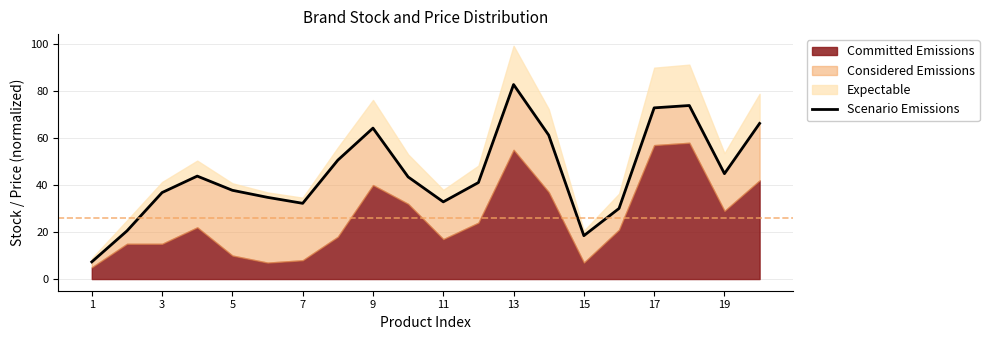

What is the label of the 9th point from the left?

9